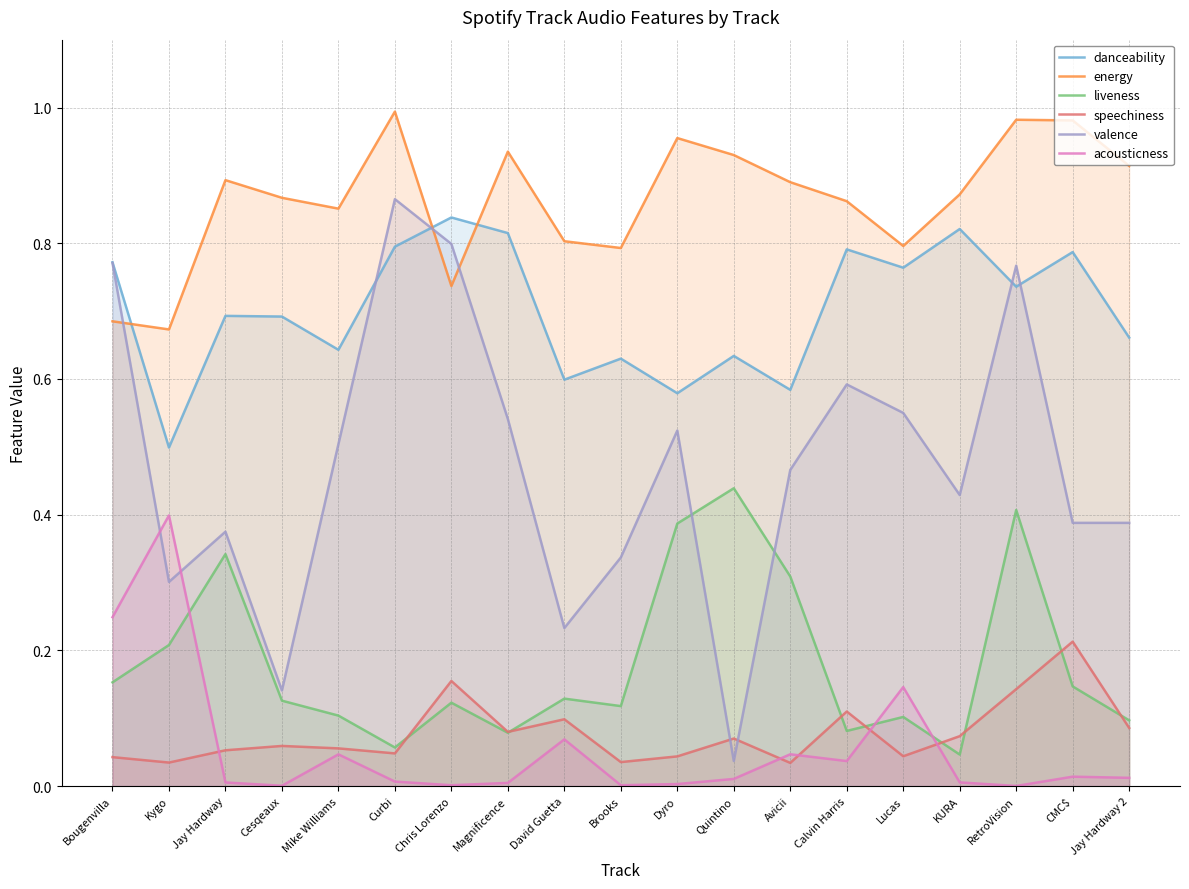

Count the liveness values in the range 0 to 1.

19